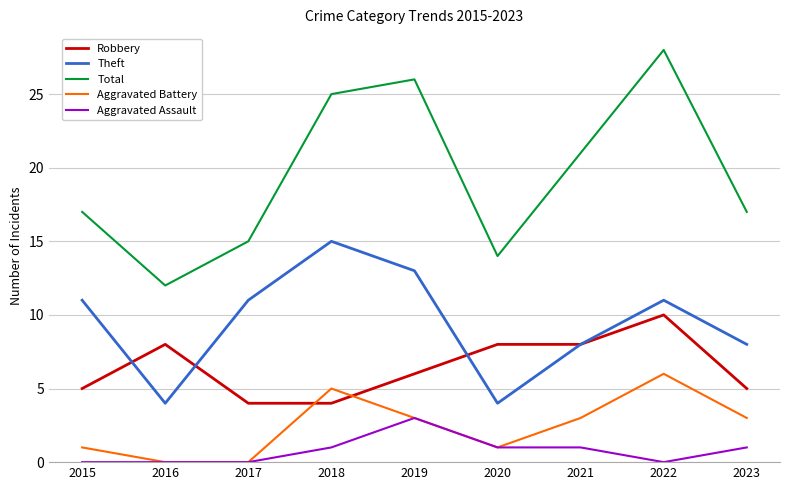

Rank the series by their maximum value, from highest to lowest.

Total, Theft, Robbery, Aggravated Battery, Aggravated Assault